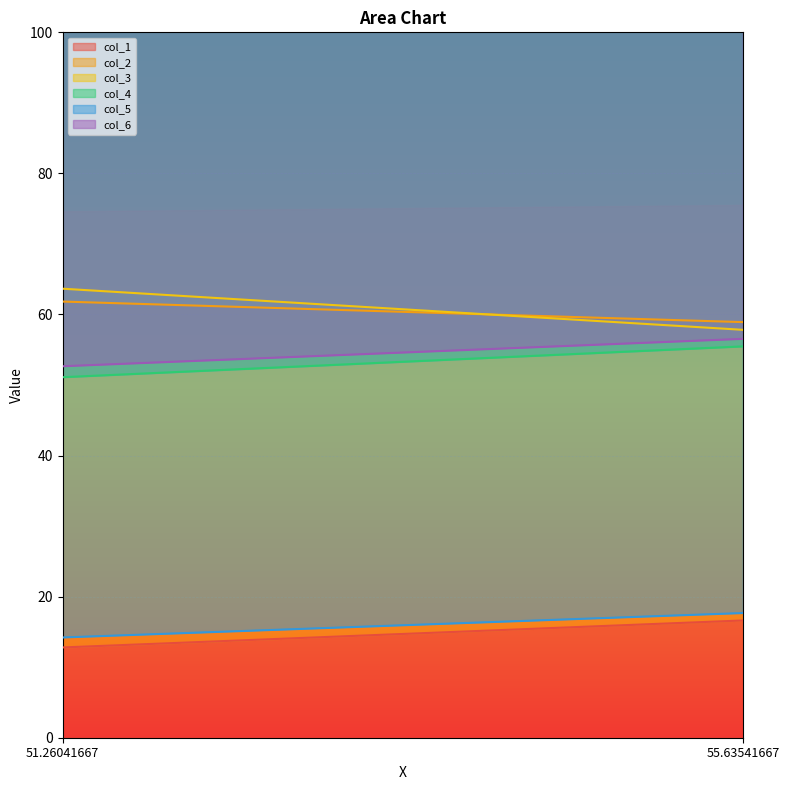

Between 51.26041667 and 55.63541667, which is larger?

55.63541667